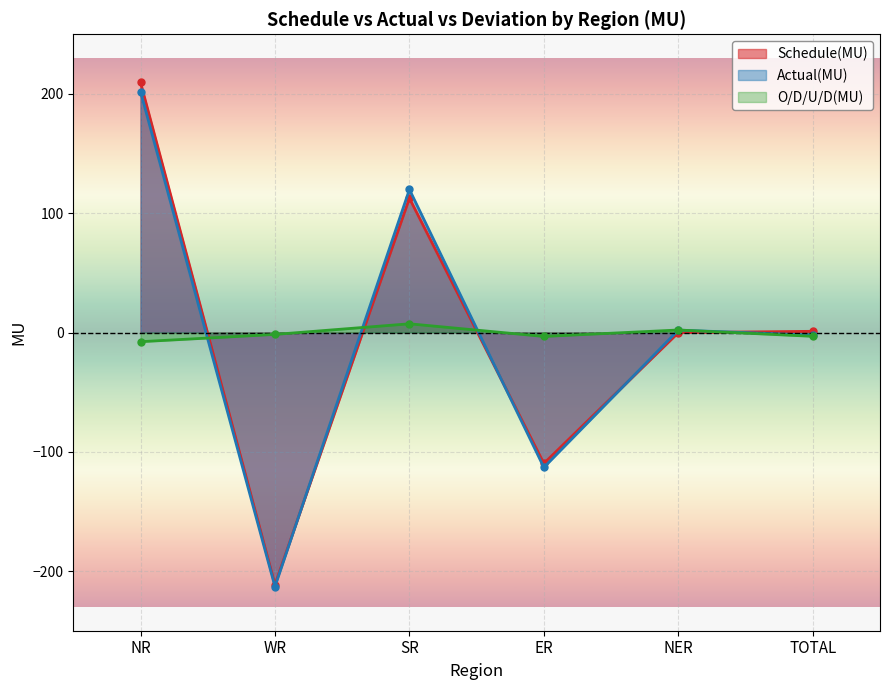

Reading left to right, transcribe all the data shown in this chart.

Schedule(MU): 209.7	-211.4	112.6	-109.8	-0.1	1.0
Actual(MU): 202.0	-213.0	119.9	-113.1	2.0	-2.2
O/D/U/D(MU): -7.7	-1.6	7.3	-3.3	2.1	-3.2